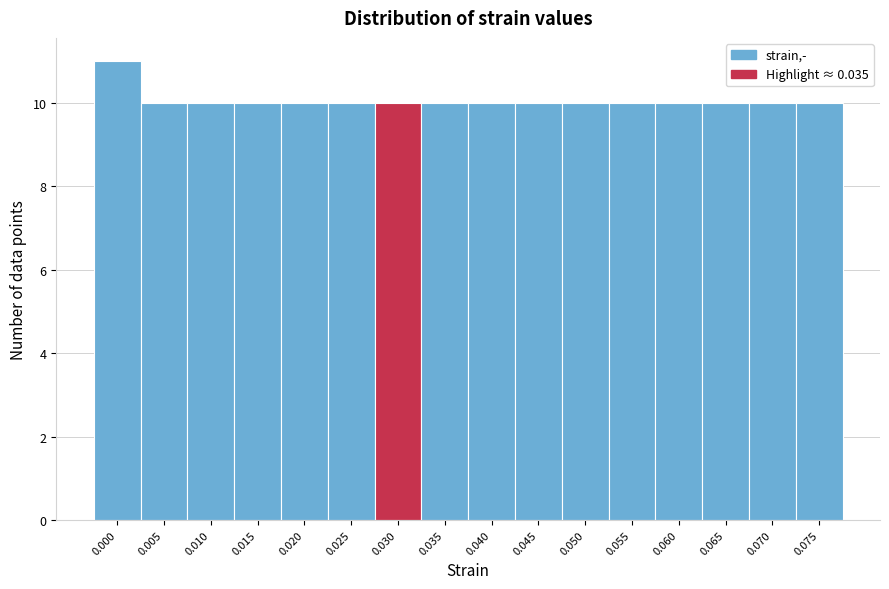

Reading left to right, transcribe all the data shown in this chart.

11	10	10	10	10	10	10	10	10	10	10	10	10	10	10	10